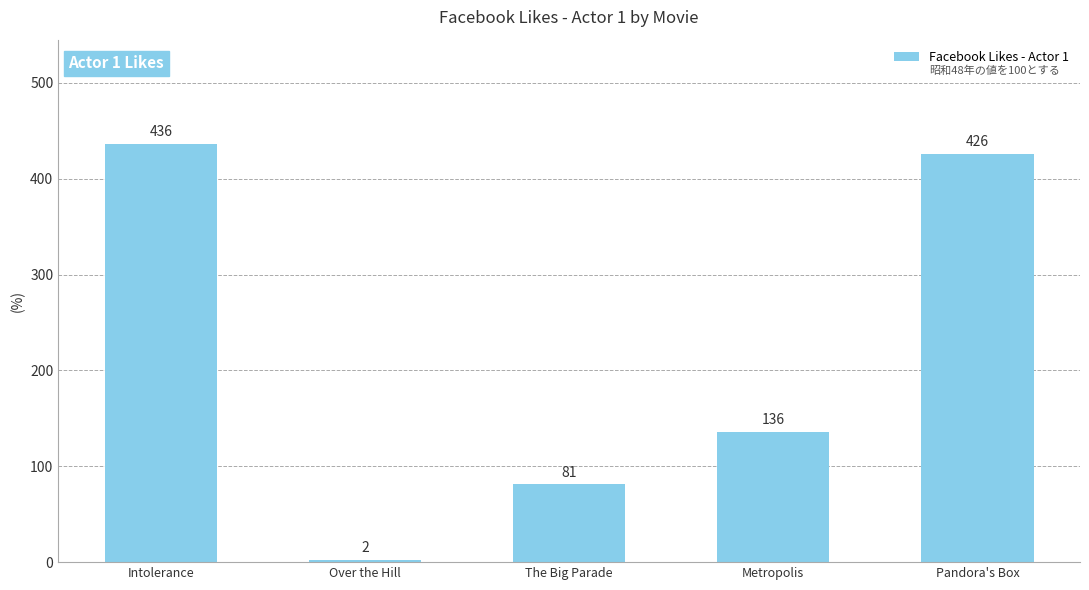

What is the difference between the maximum and second lowest values?

355